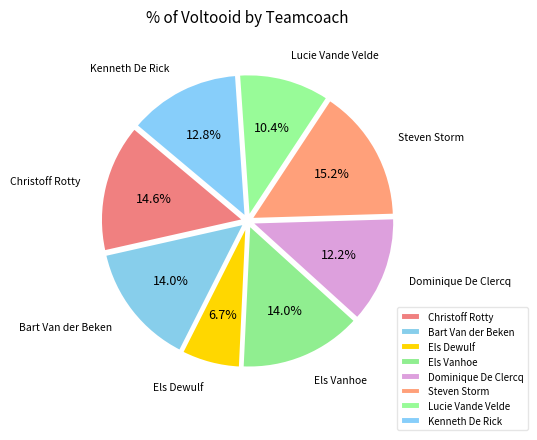

True or false: Els Vanhoe accounts for 14% of the total.

True